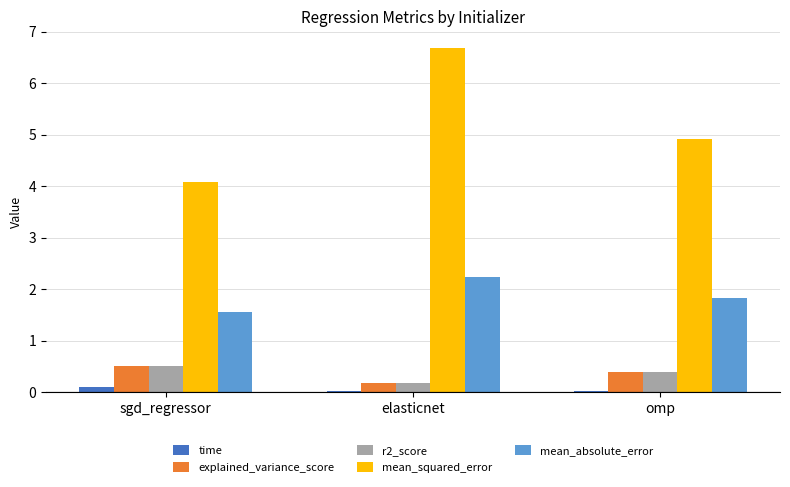

At which category is the sum across all series the highest?

elasticnet